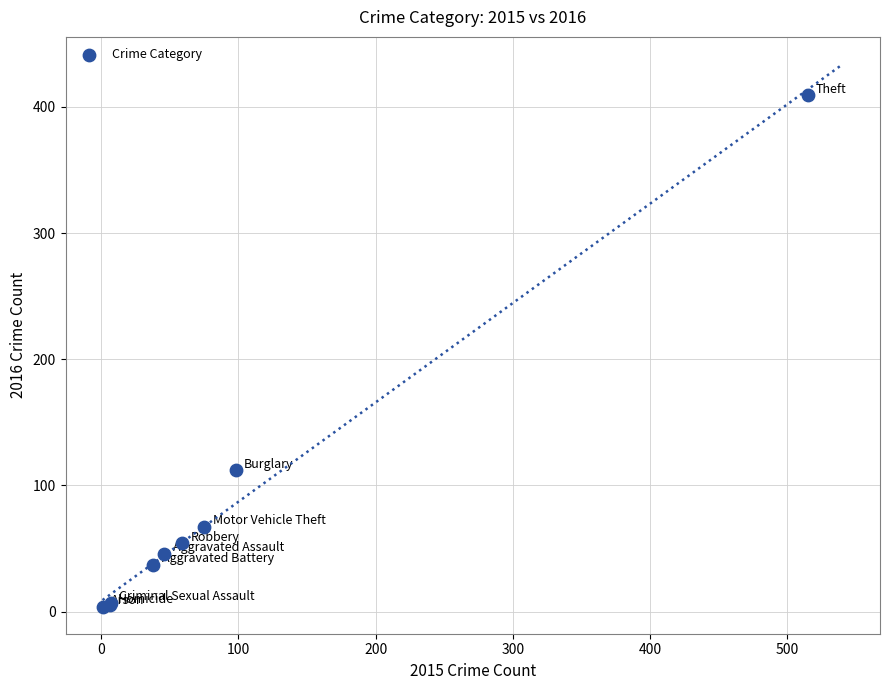

What Y value in the scatter plot is closest to 206?

112